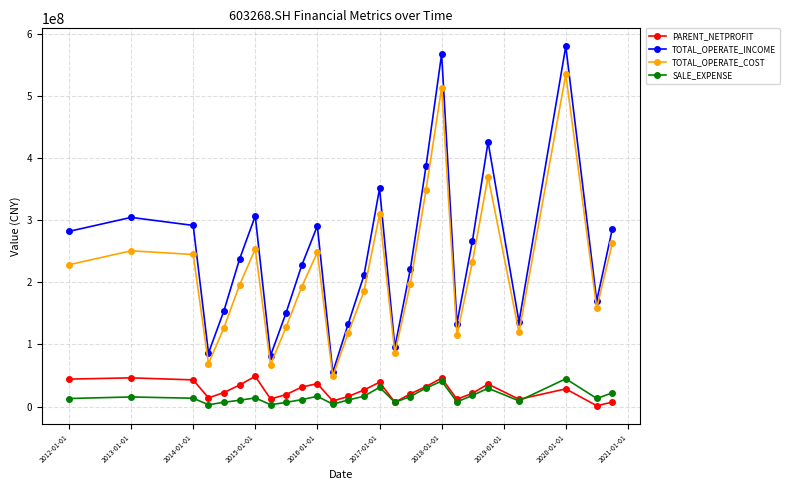

Which series has the widest spread of values?

TOTAL_OPERATE_INCOME